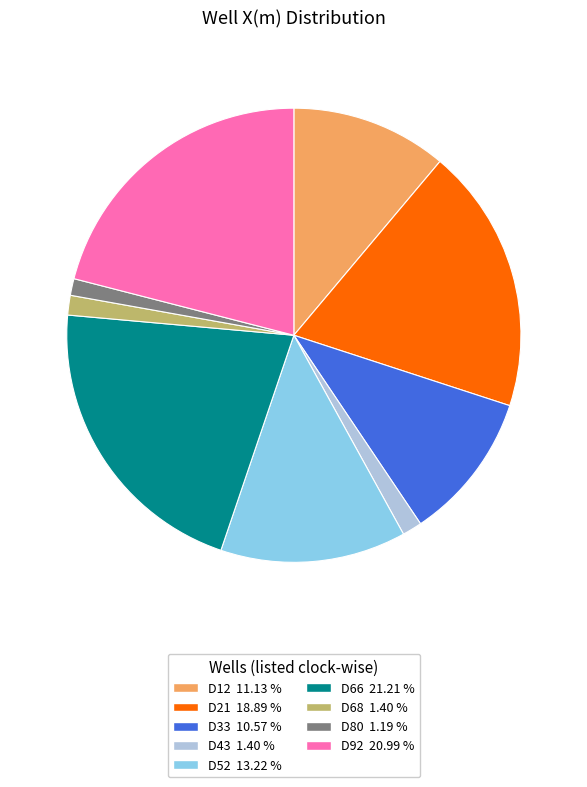

True or false: D52 accounts for 13% of the total.

True